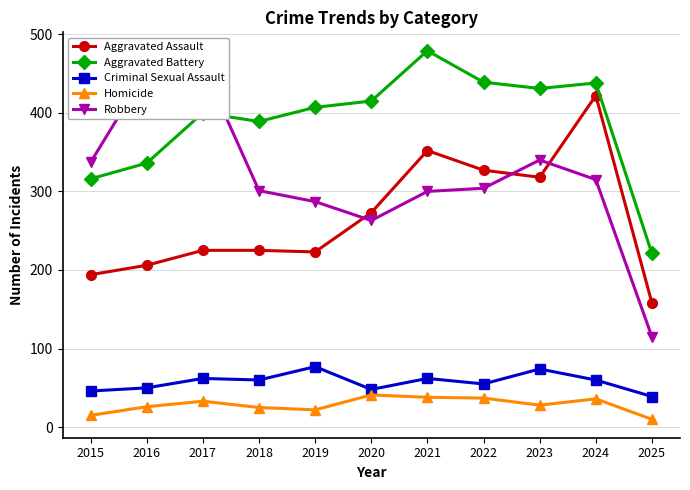

Which category has the highest value in the Homicide series?

2020